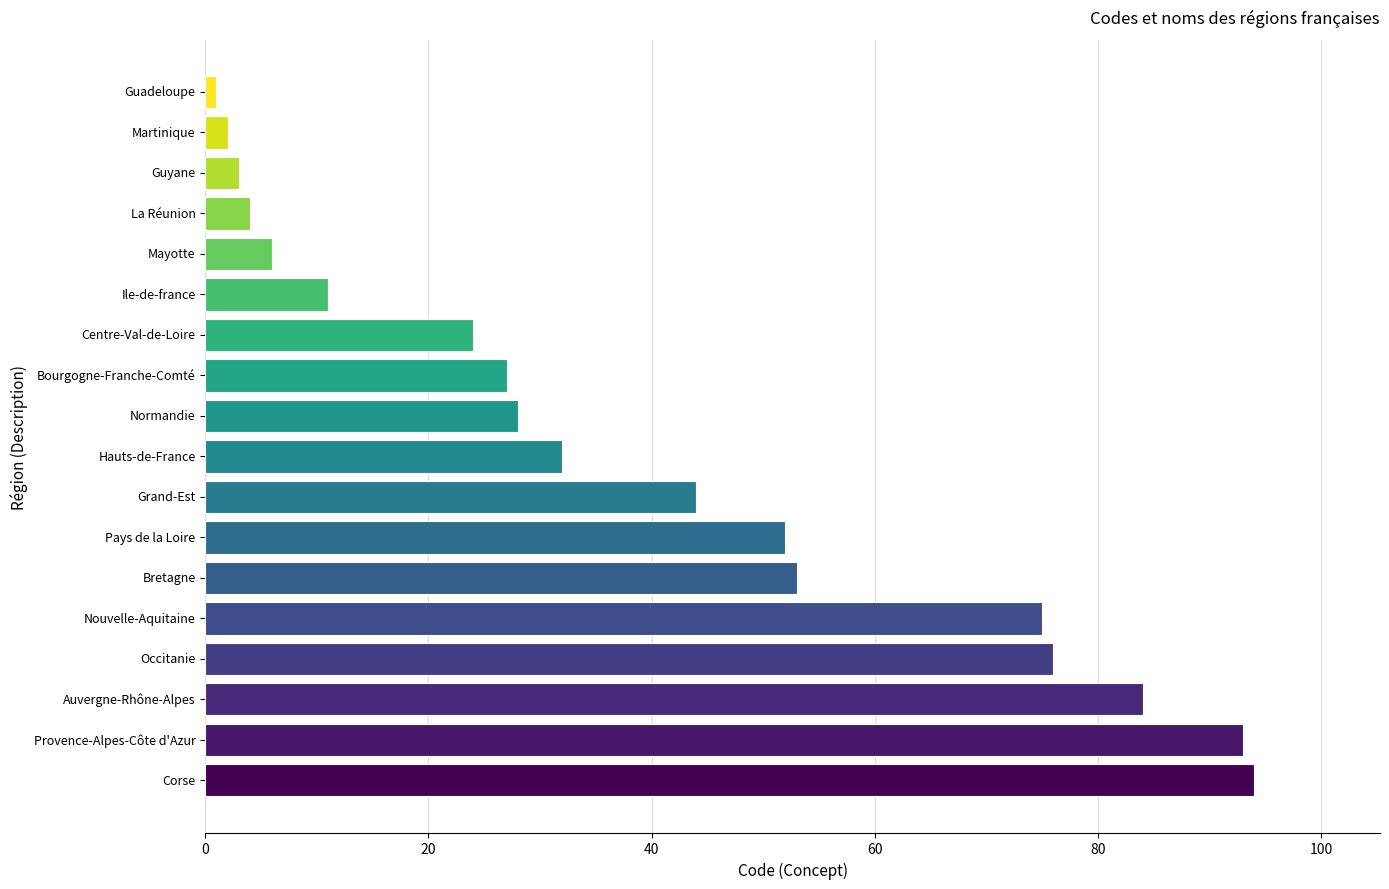

What is the label of the 9th bar from the top?

Normandie